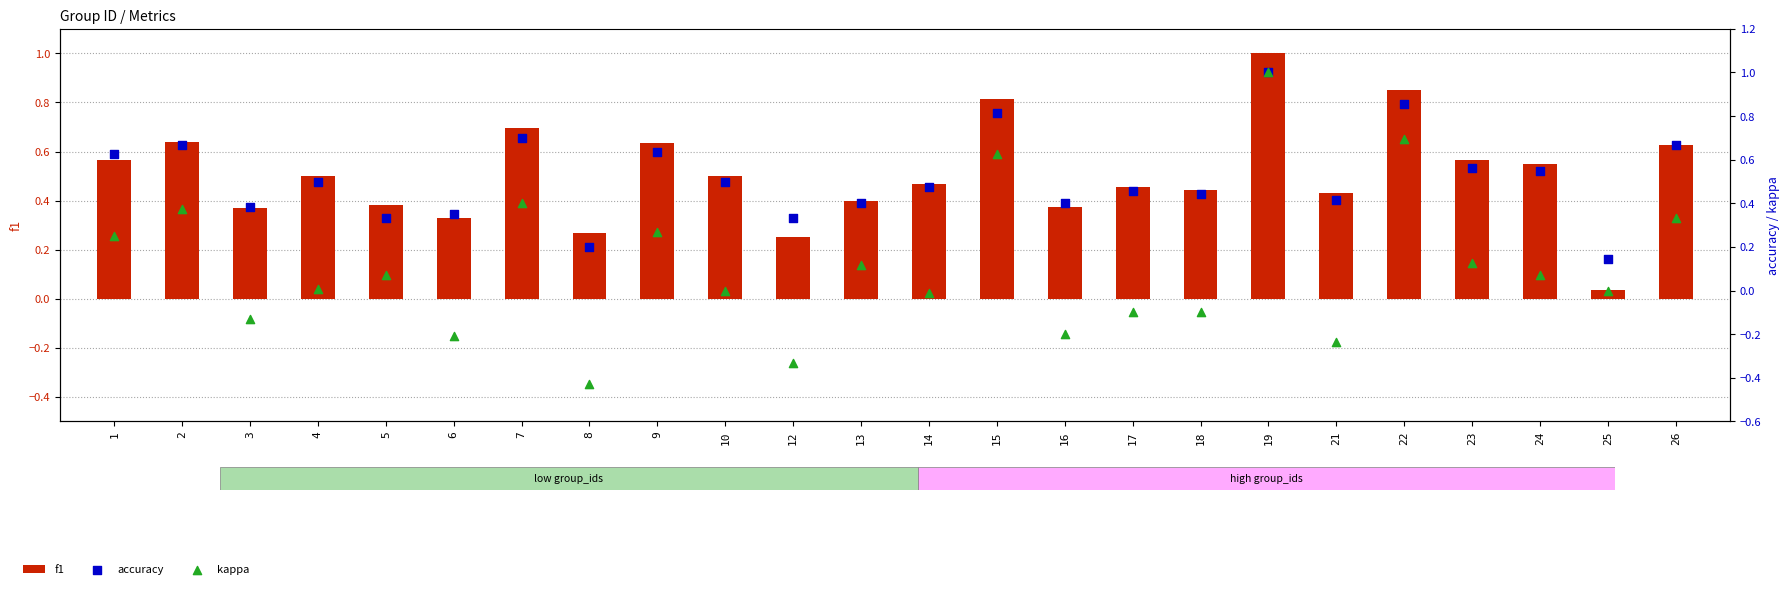

What are all the series names shown in the legend?

f1, accuracy, kappa